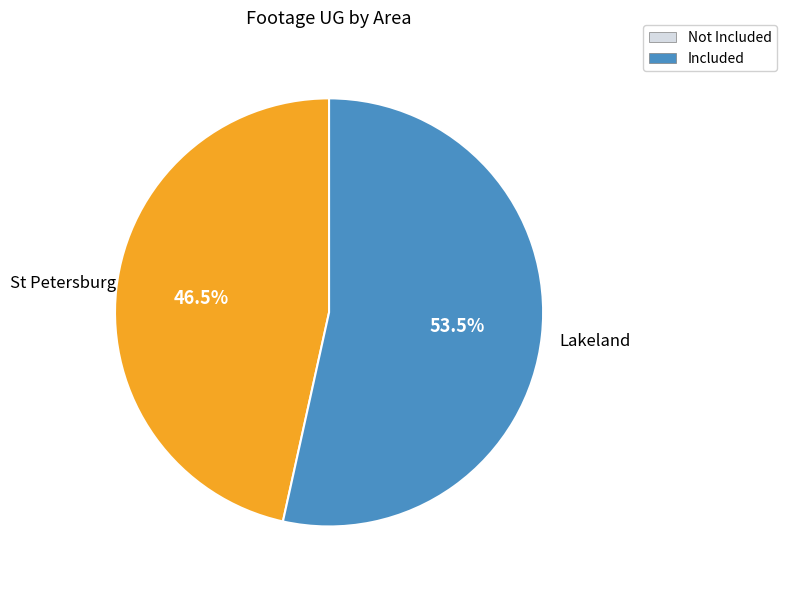

To the nearest percent, what is the difference between the largest and smallest slice percentages?

7%